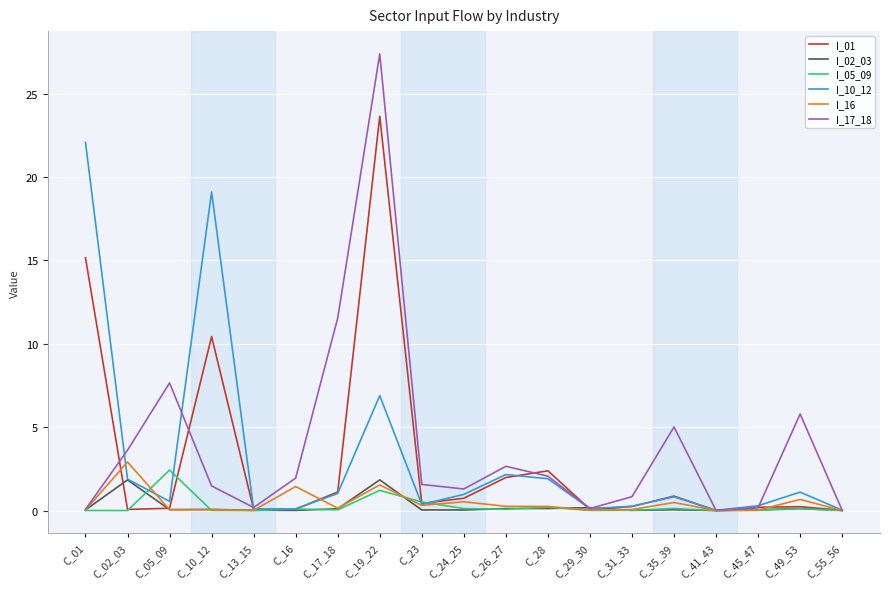

Is it true that I_17_18 equals 2.0 at C_02_03?

False